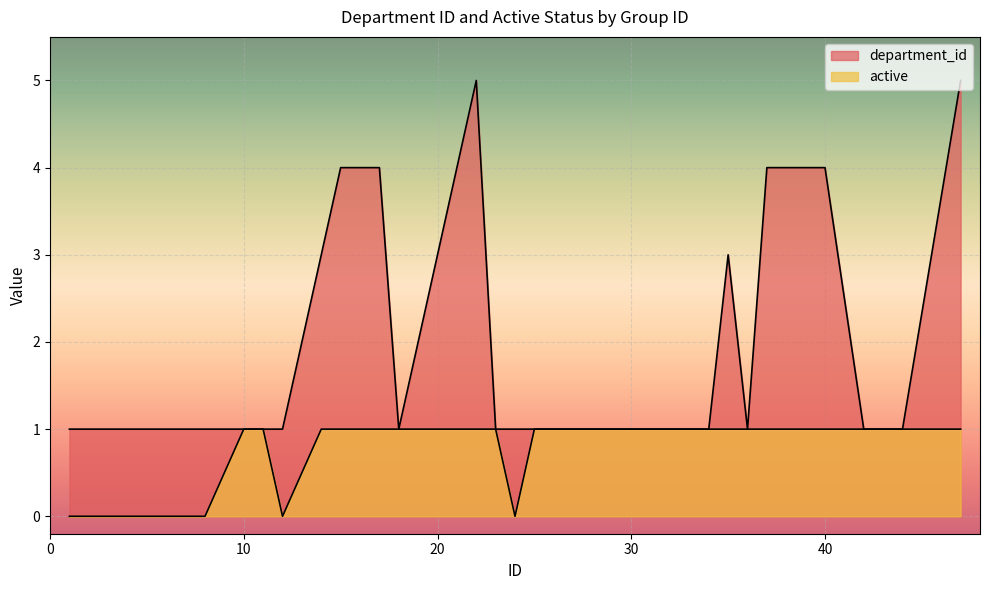

Rank the series by their maximum value, from lowest to highest.

active, department_id